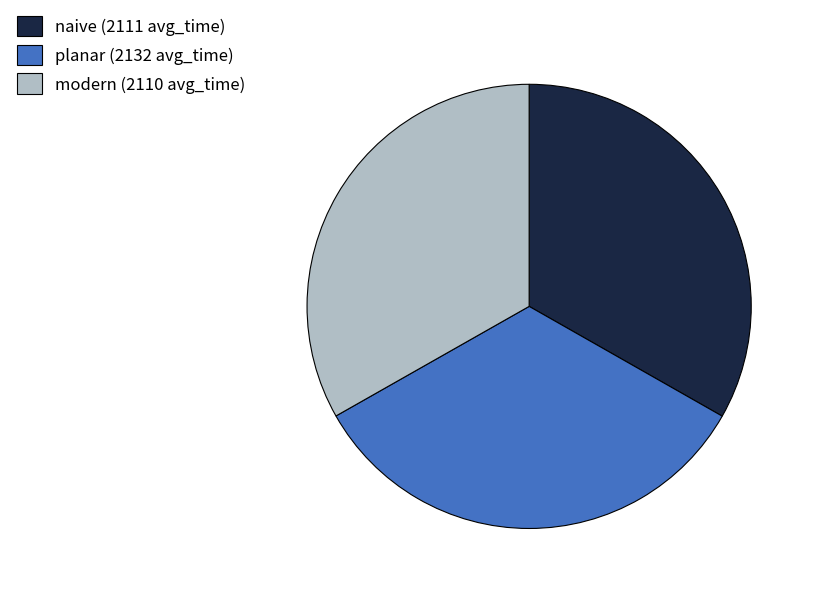

Approximately how many times larger is the value at planar (2132 avg_time) compared to modern (2110 avg_time)?

1.0